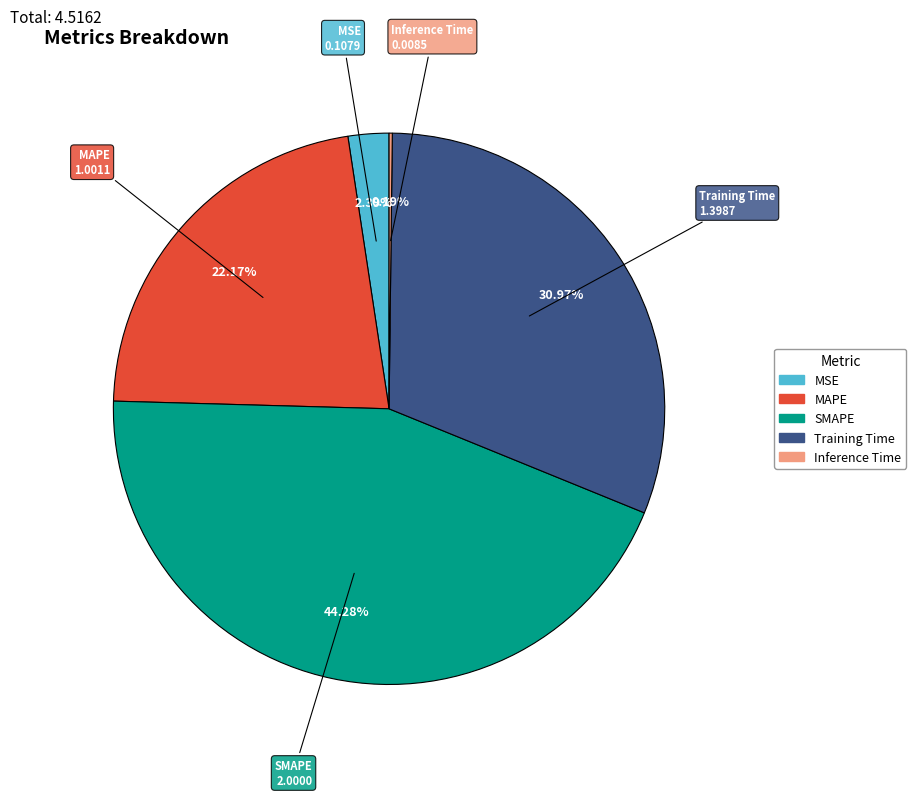

The MAPE slice represents 22% of the pie. True or false?

True